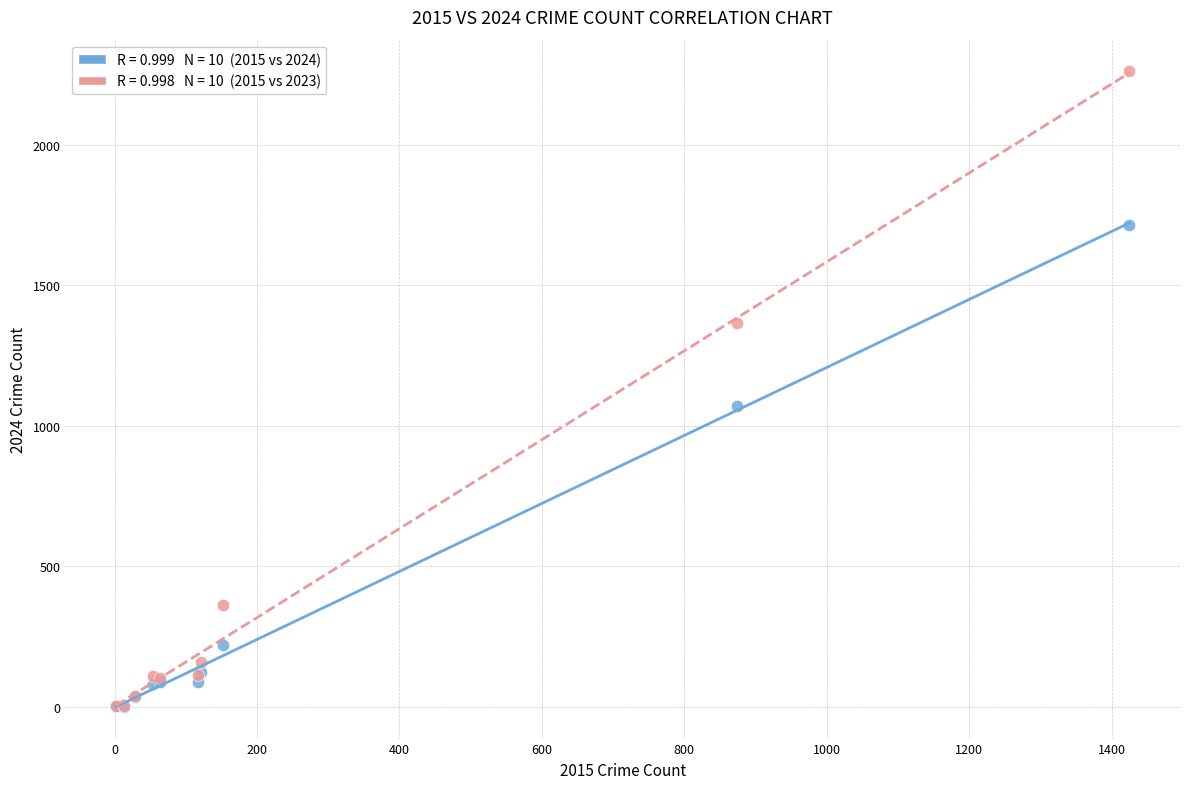

Across all series, what Y value is closest to 1131?

1070